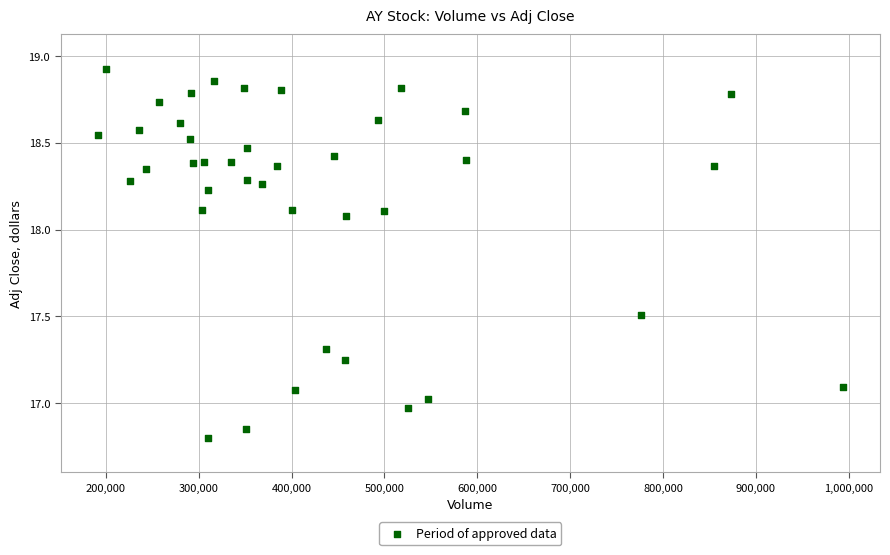

What is the range of Y values (max minus min)?

2.1